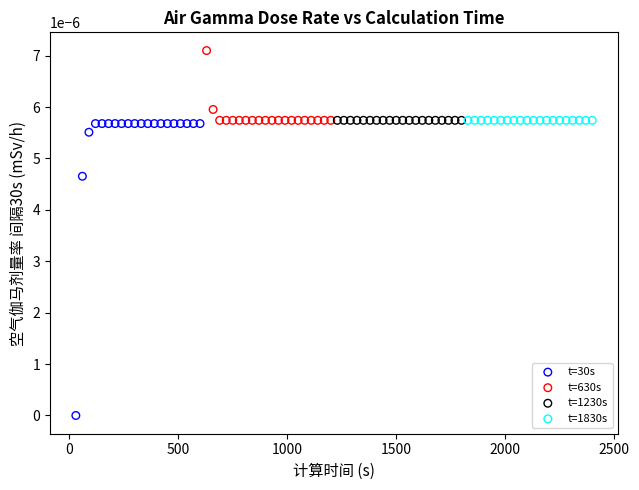

Which series contains the highest Y value?

t=630s